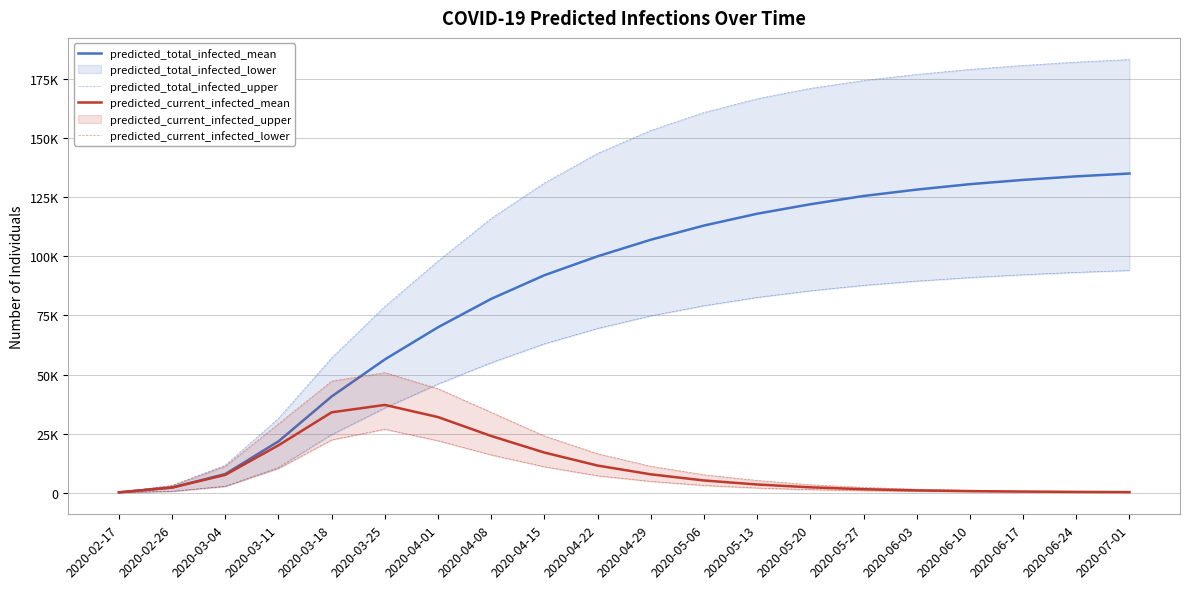

What position from the right is 2020-03-25?

15